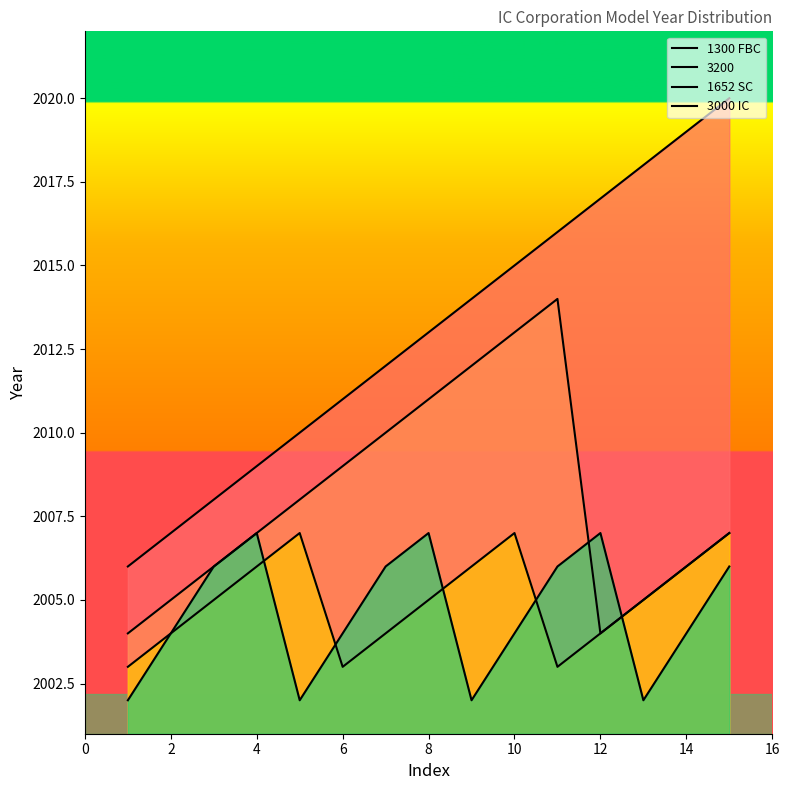

What is the approximate value of 1652 SC at 8?

2005